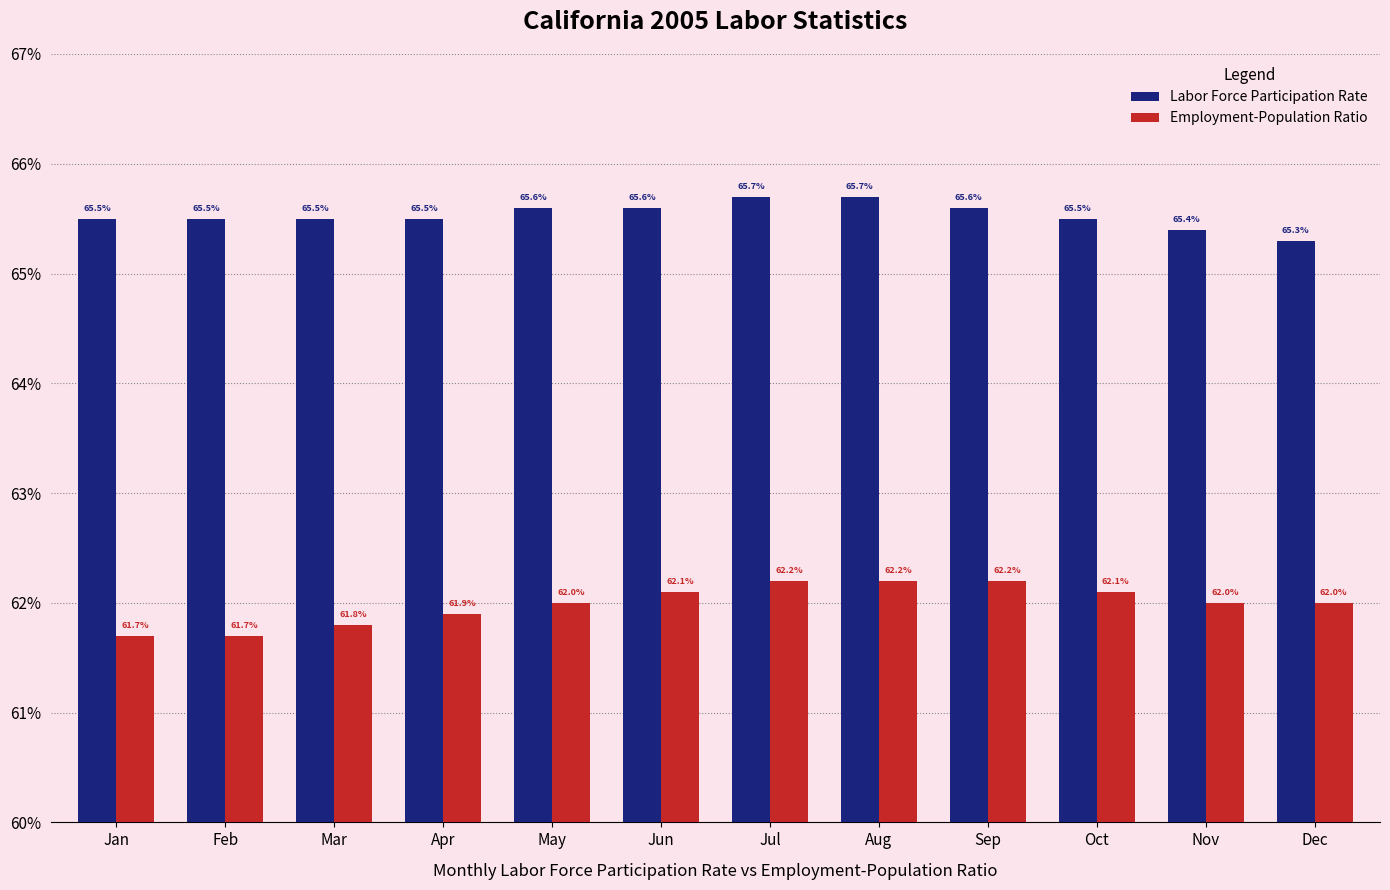

True or false: Labor Force Participation Rate has a value of 65.7 at Jul.

True